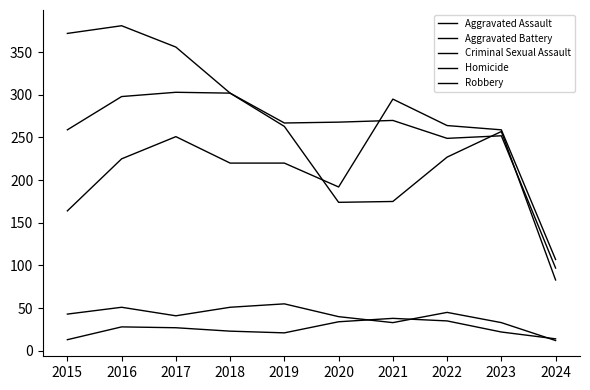

Which series has the widest spread of values?

Robbery